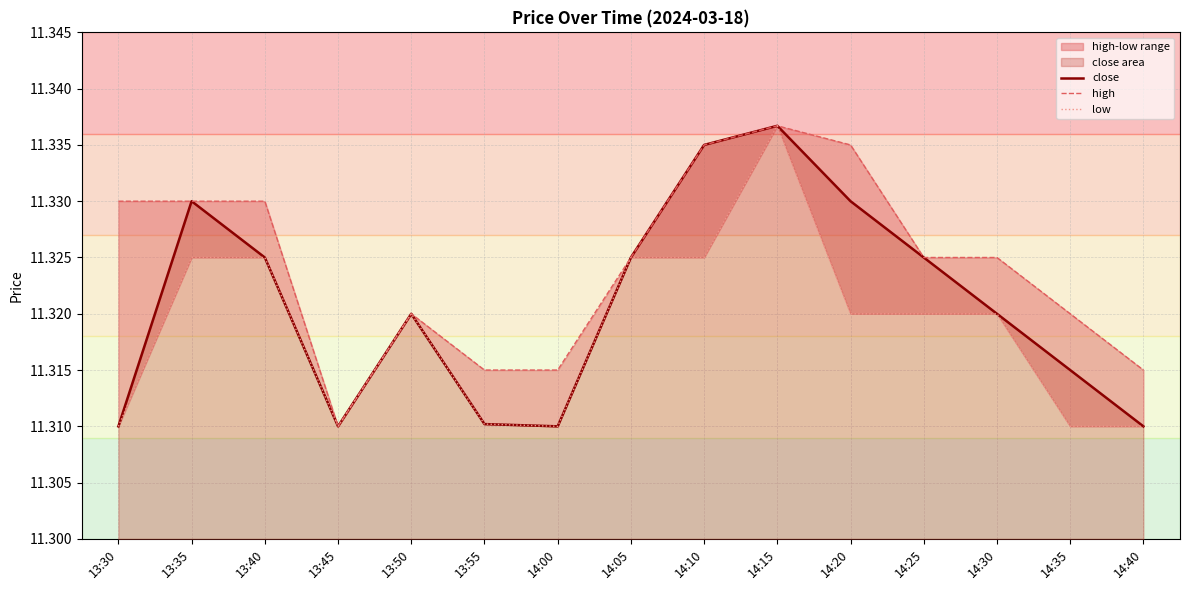

Count the number of categories in the chart.

15